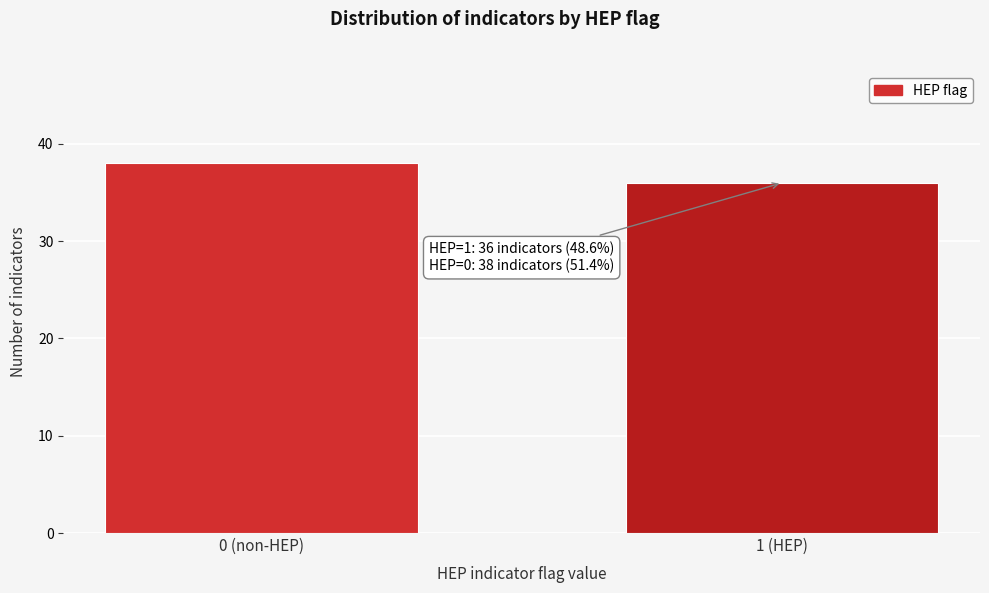

Reading left to right, transcribe all the data shown in this chart.

38	36